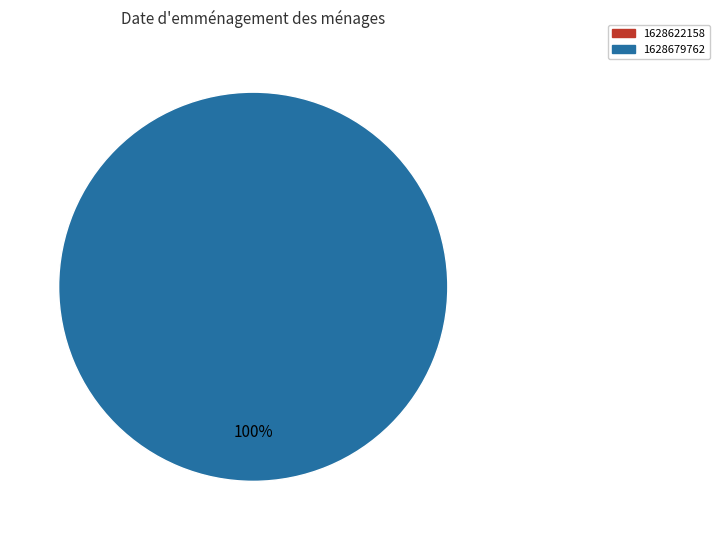

How many slices are in this pie chart?

2